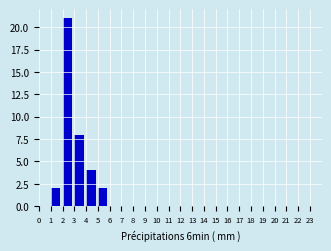

How tall is the bar that spans 1 to 2 on the x-axis? The values are not printed on the chart, so give them approximately, as read against the axis.

2